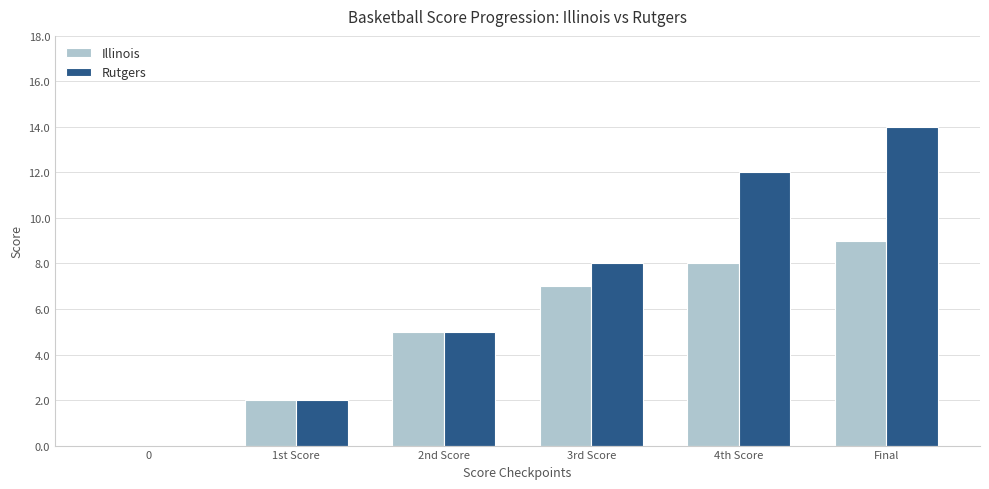

What is the sum of all Rutgers values?

41